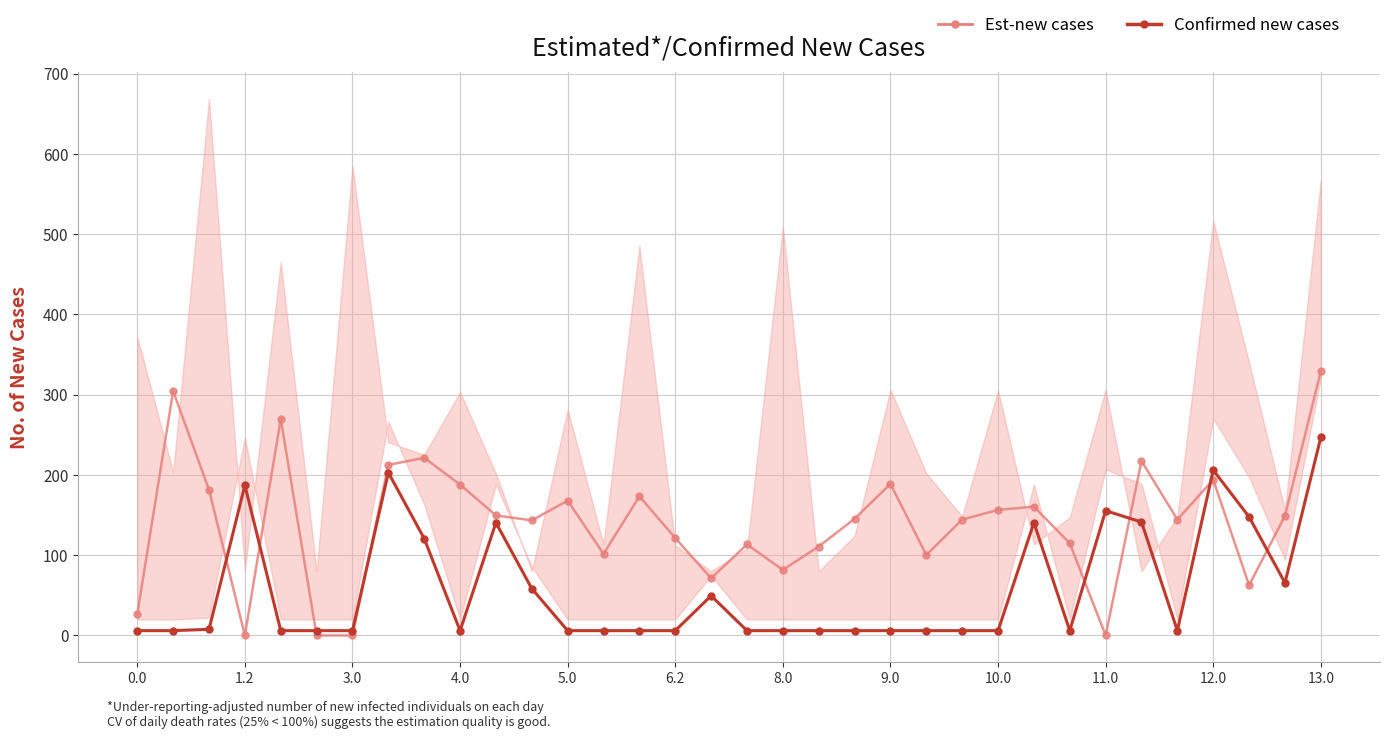

Between 13 and 33, which series saw the biggest shift?

Confirmed new cases